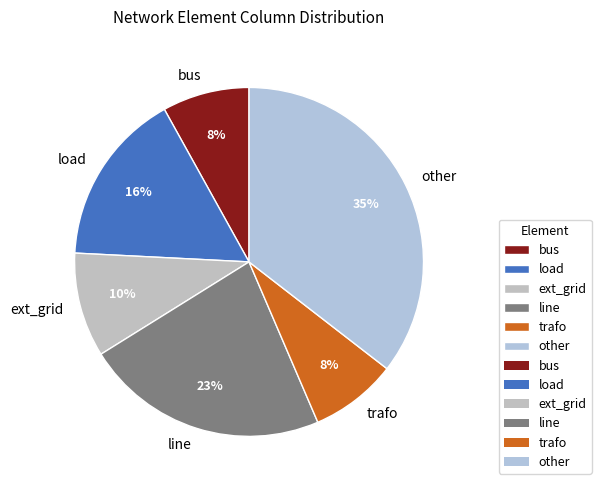

Is the sum of trafo and other greater than half?

No